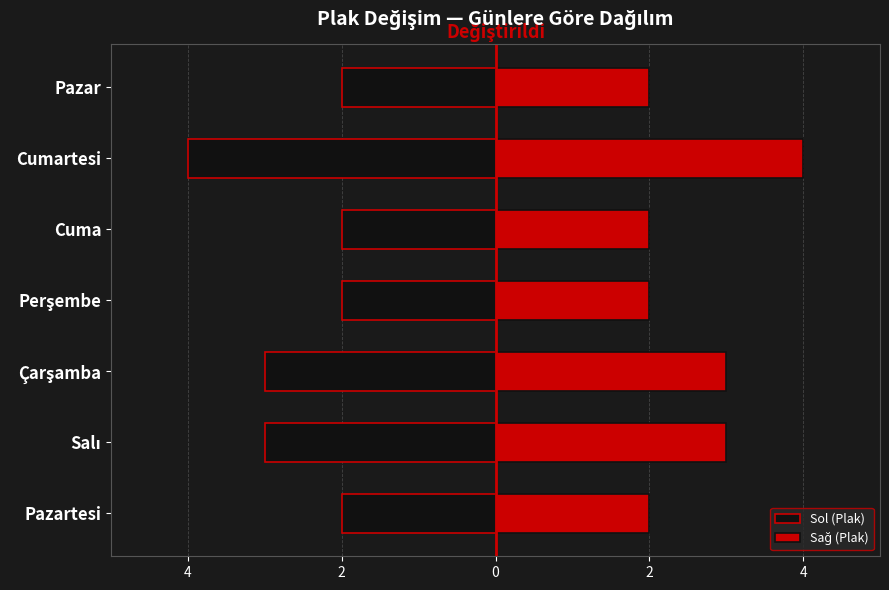

Which series has the largest range (max minus min)?

Sol (Plak)